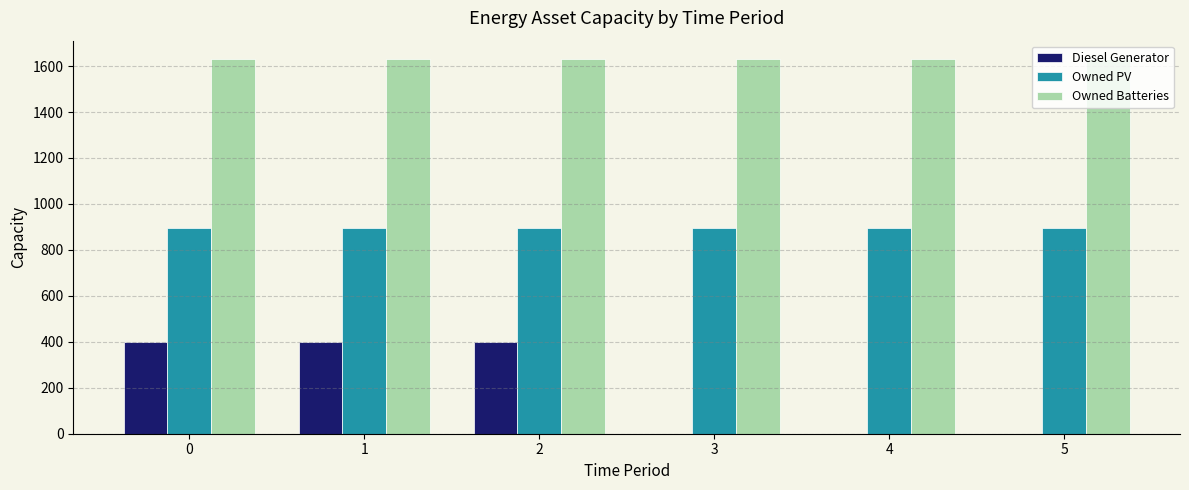

The Owned Batteries series shows 2554 at 0. True or false?

False